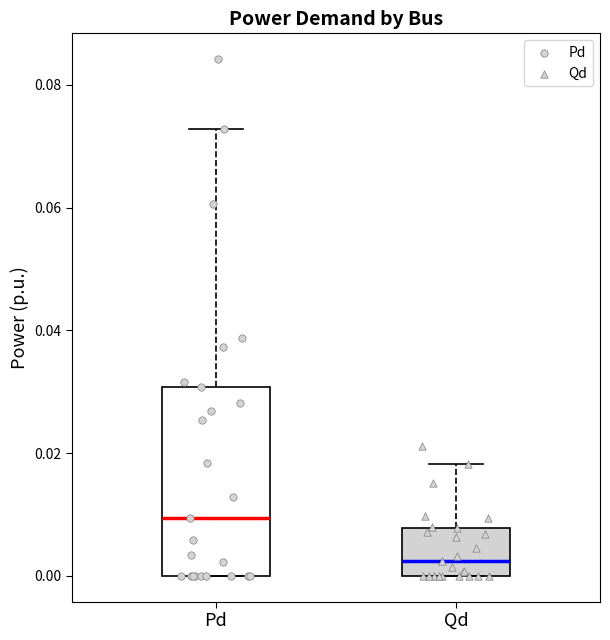

Reading left to right, transcribe this box plot: for each box, give where its median line is, the range the box spans, and where its two whiskers end, as read against the y-axis. The values are not printed on the chart, so give them approximately, as read against the axis.

Pd: median 0.010, box 0.000 to 0.030, whiskers 0.000 to 0.072
Qd: median 0.002, box 0.000 to 0.008, whiskers 0.000 to 0.018